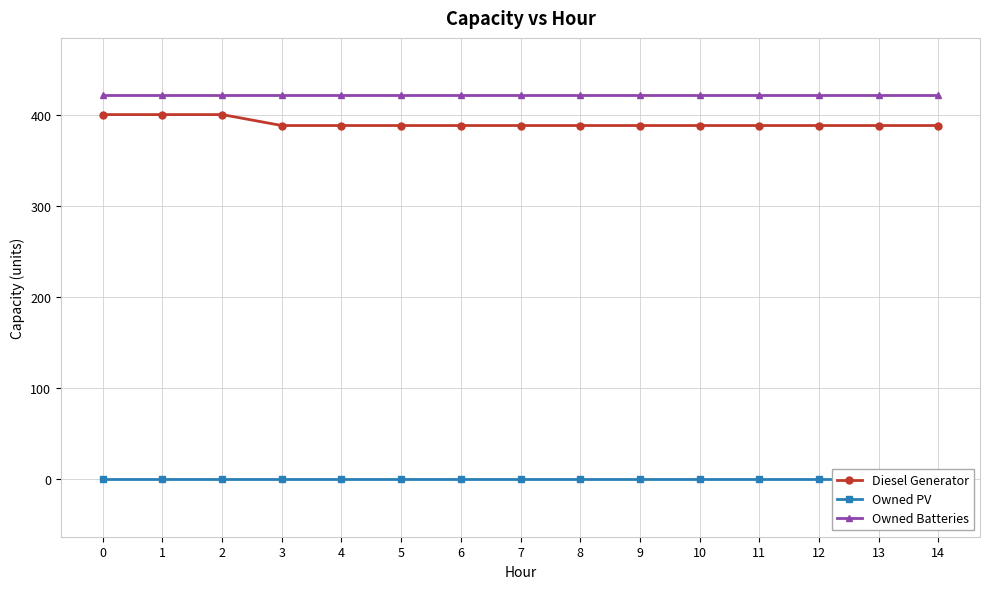

What is the difference between the highest and lowest values at 11?

421